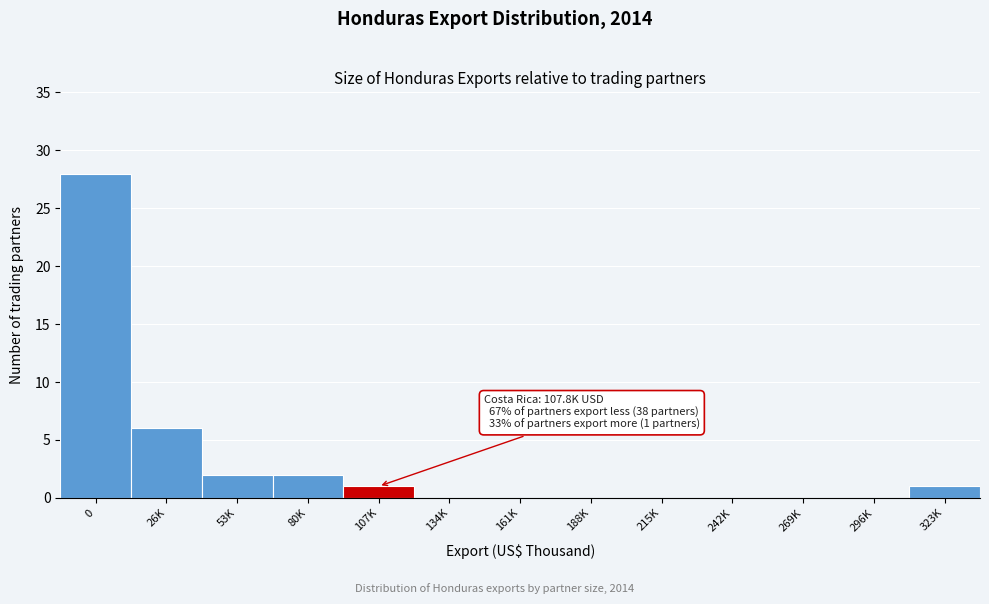

Reading right to left, what are all the values shown in this chart?

323K=1	296K=0	269K=0	242K=0	215K=0	188K=0	161K=0	134K=0	107K=1	80K=2	53K=2	26K=6	0=28